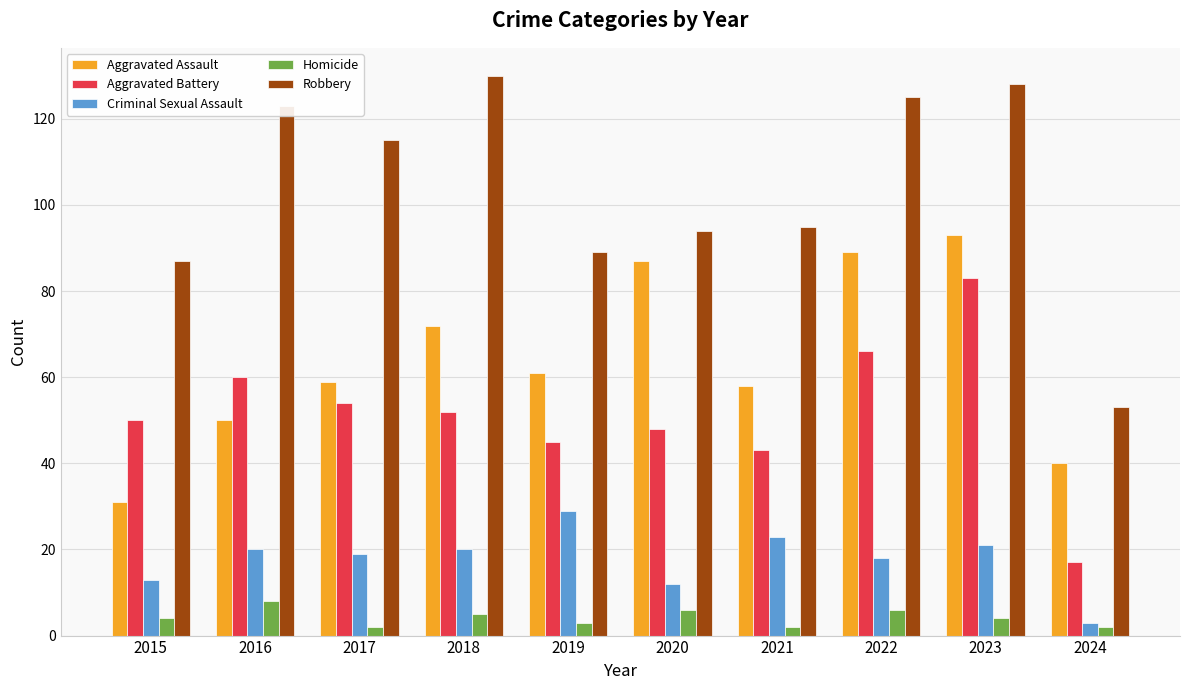

At which category is the sum across all series the highest?

2023